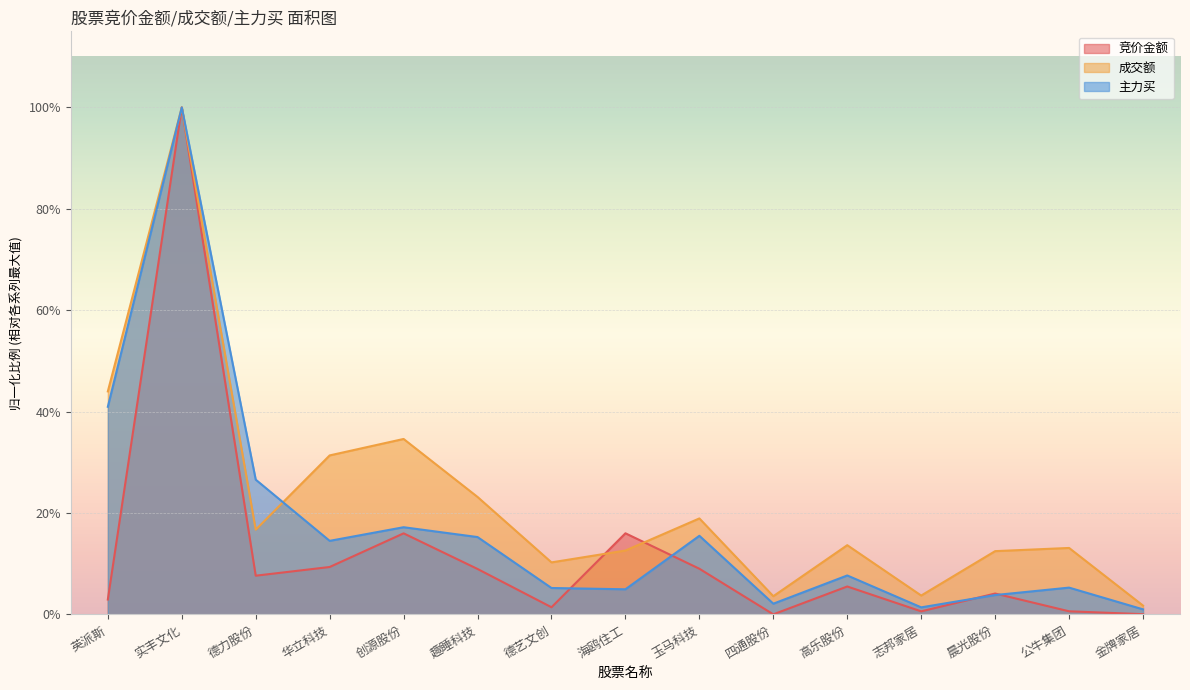

The value of 主力买 at 公牛集团 is 0.1. True or false?

False